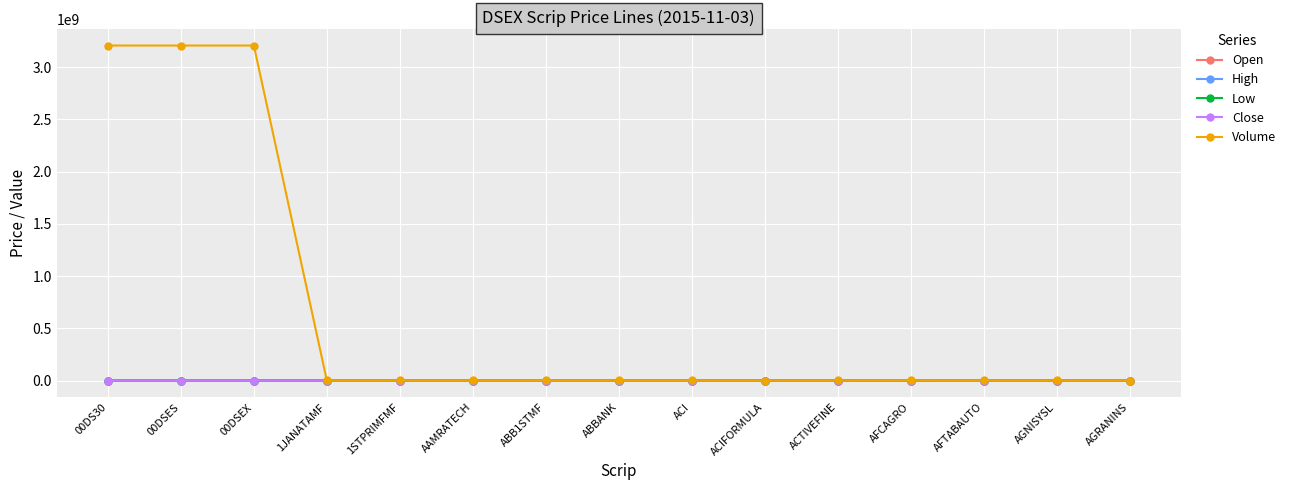

At how many categories does at least one series exceed 1358013314?

3